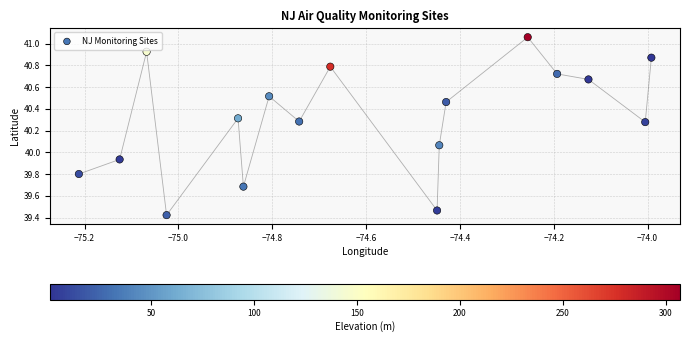

What is the range of X values (max minus min)?

1.2